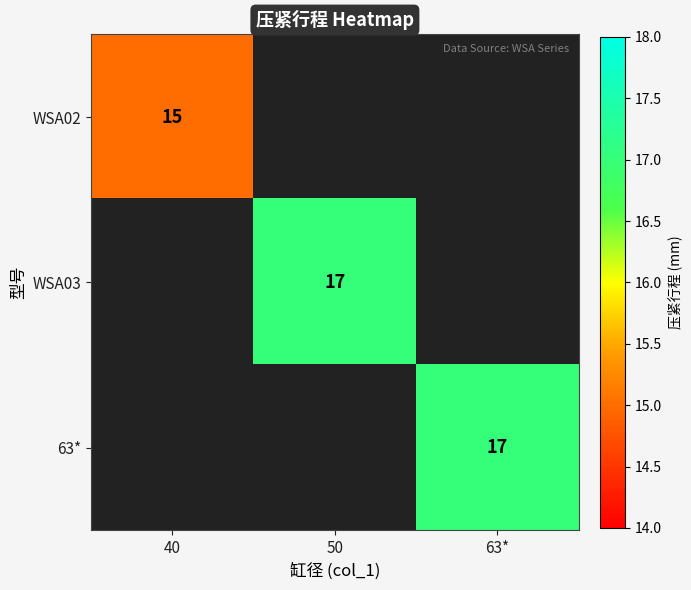

The WSA03 series shows 17 at 50. True or false?

True